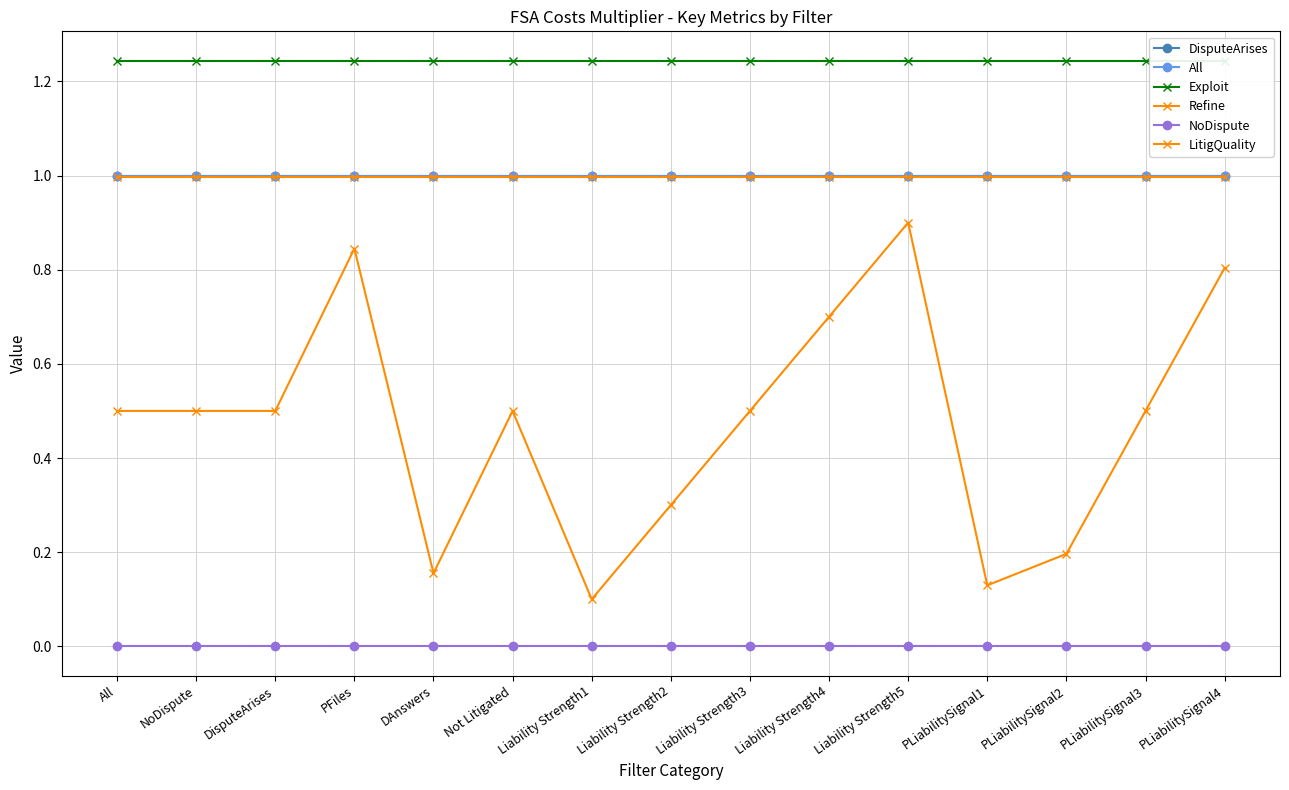

At how many categories does at least one series exceed 0?

15